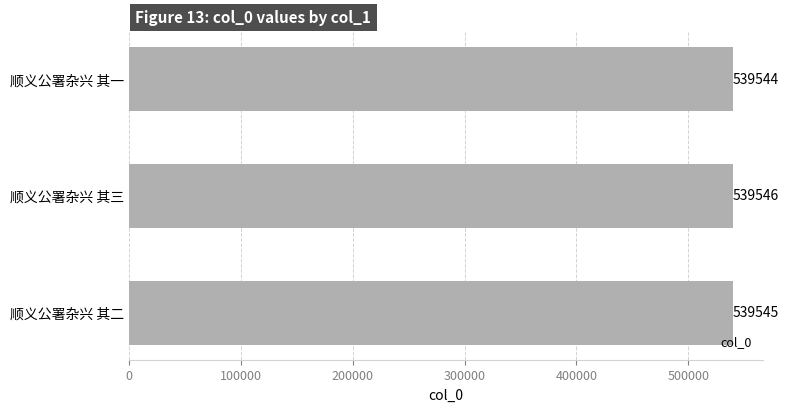

What is the maximum value shown in the chart?

539546